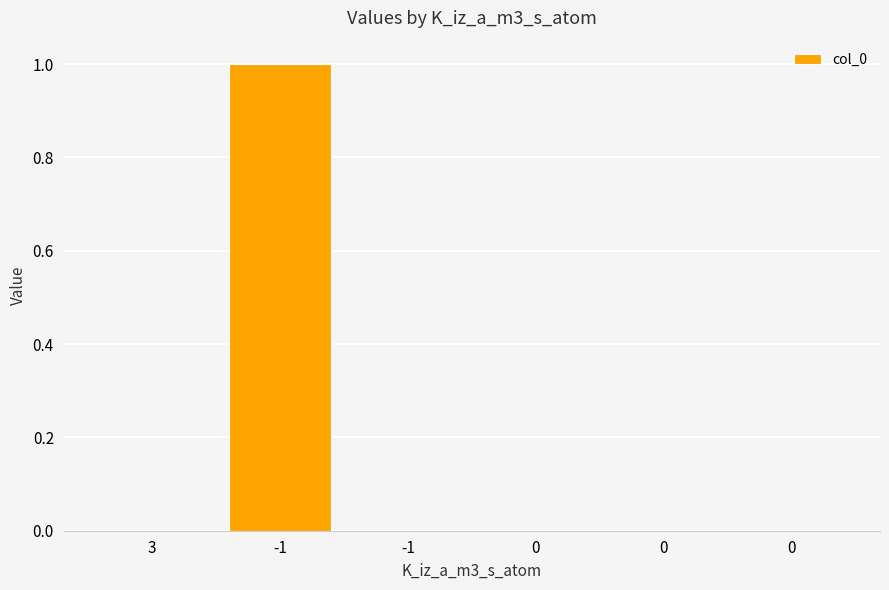

What is the label of the 3rd bar from the left?

-1